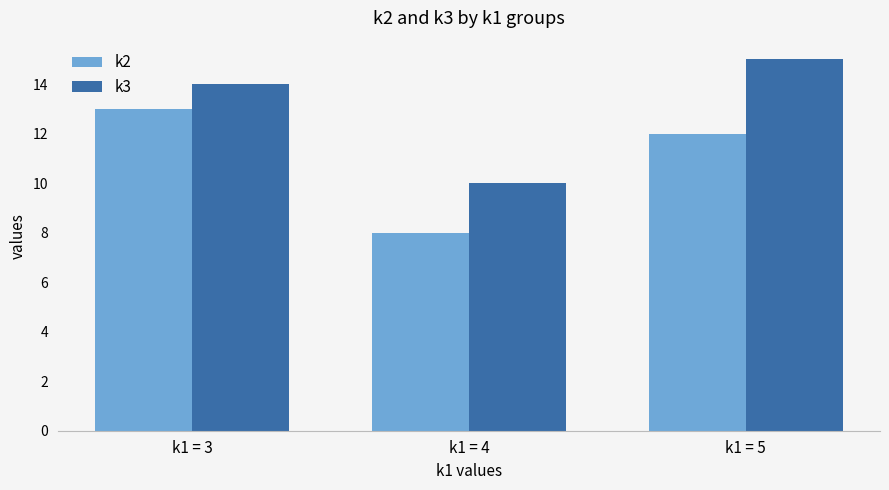

Rank the categories by k2 value from lowest to highest.

k1 = 4, k1 = 5, k1 = 3